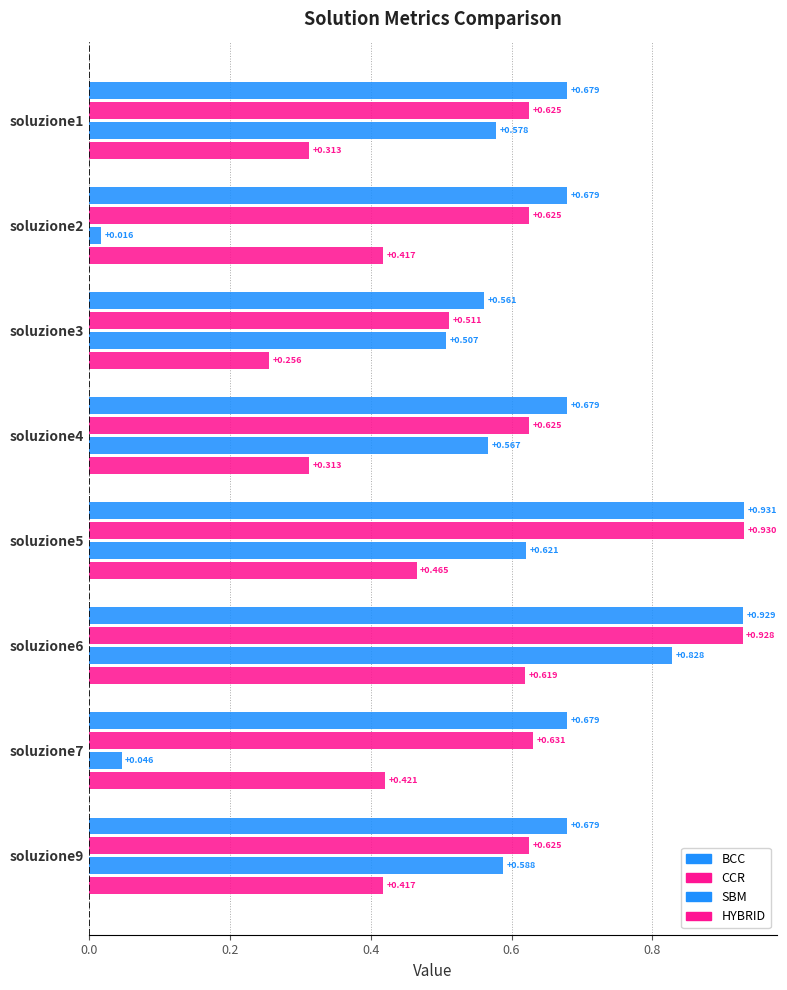

What is the value of the BCC bar at the 6th from the left?

0.9